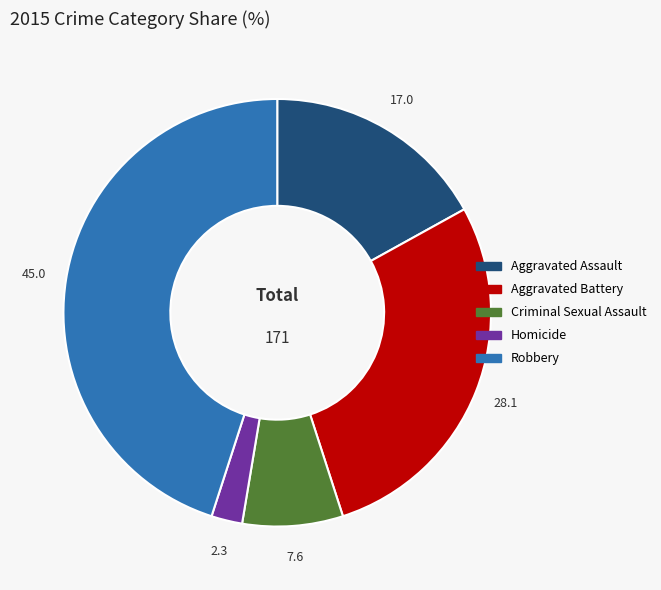

How many slices are in this pie chart?

5